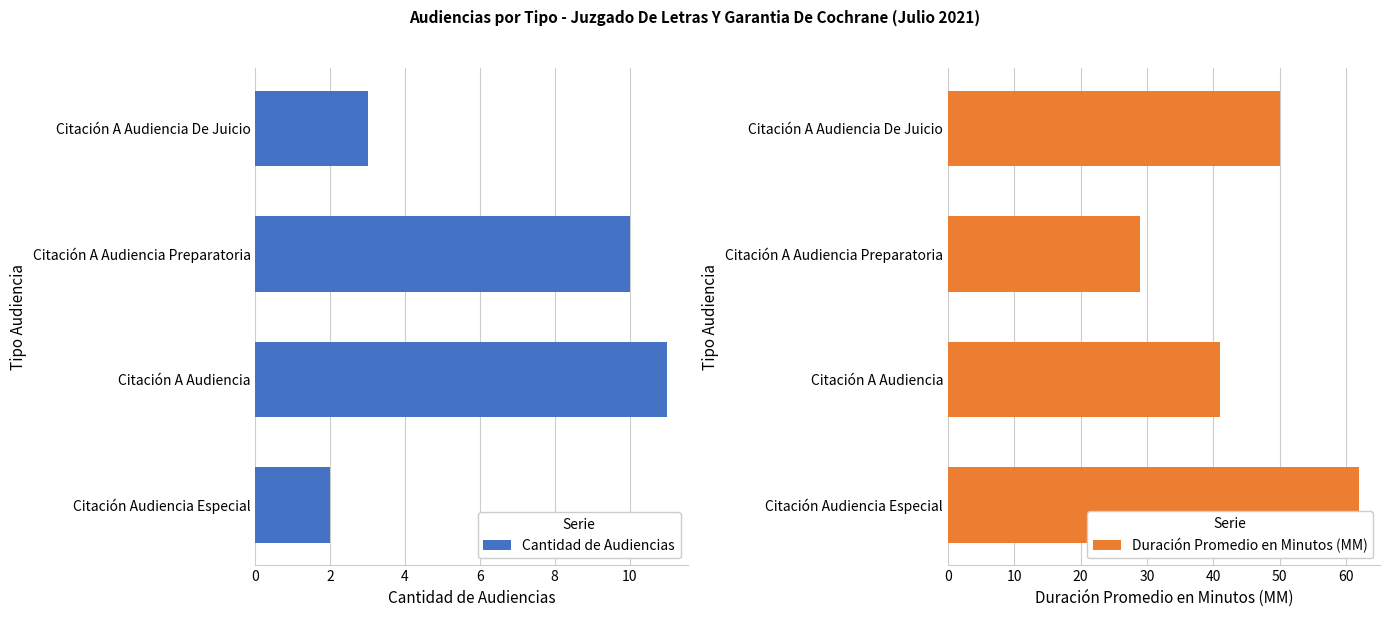

List the series in order of their overall mean, lowest first.

Cantidad de Audiencias, Duración Promedio en Minutos (MM)